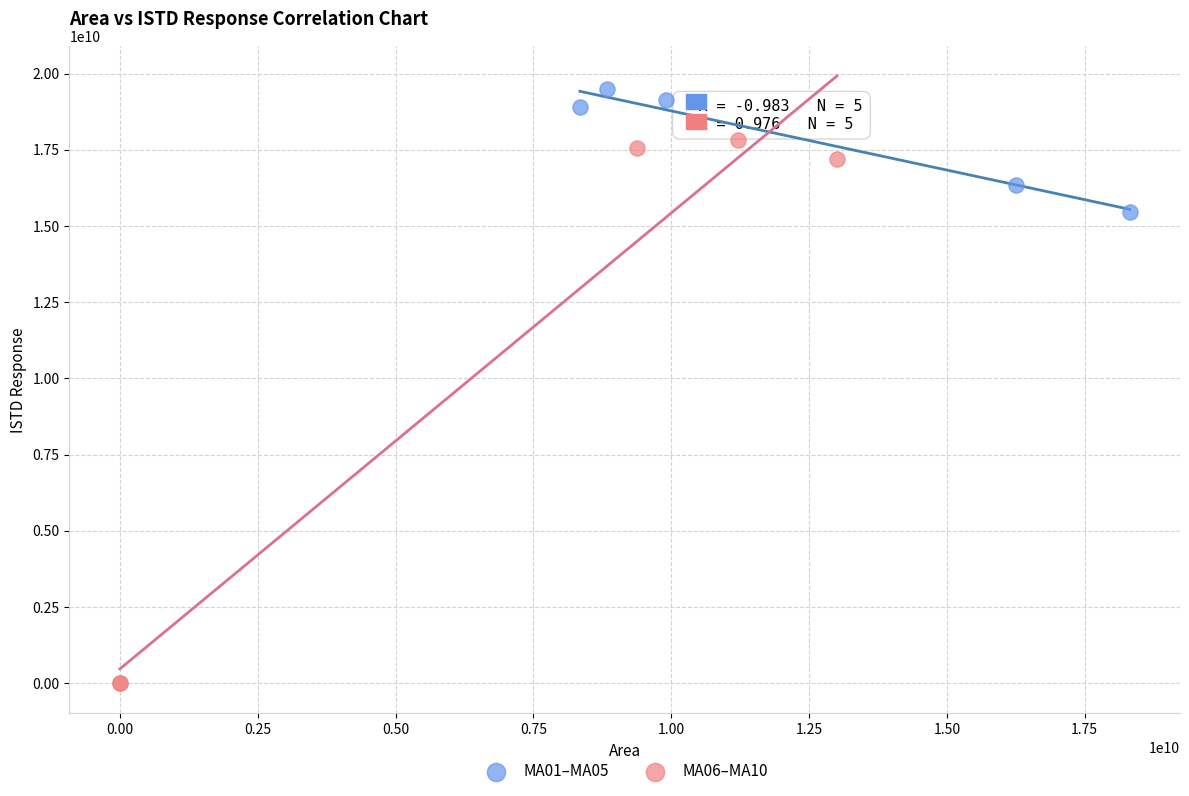

Which series contains the lowest Y value?

MA06–MA10